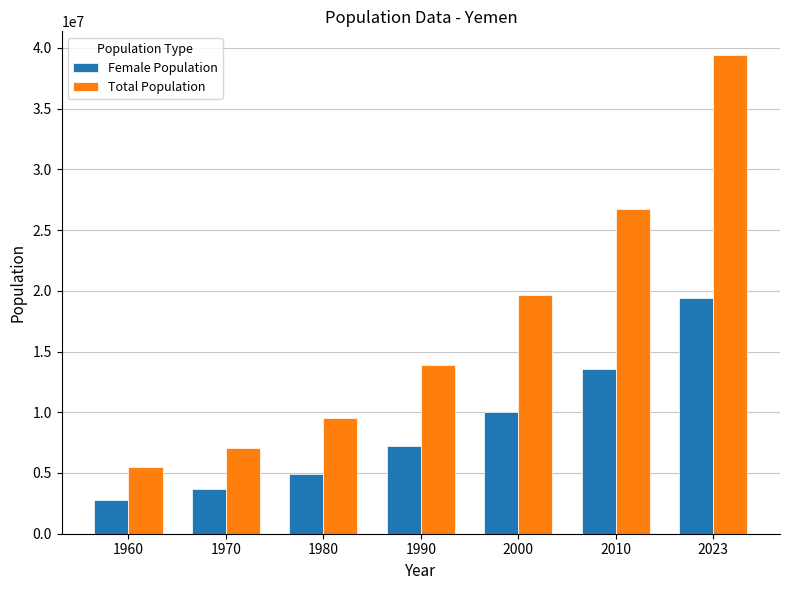

True or false: Female Population has a value of 12188672 at 1990.

False